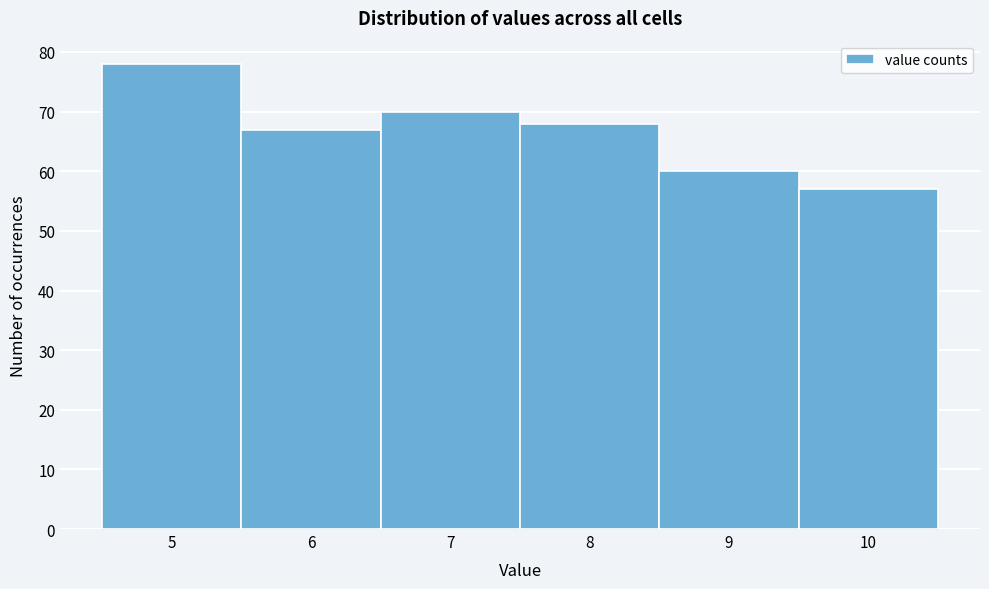

Reading left to right, list all the values displayed in this chart.

78	67	70	68	60	57